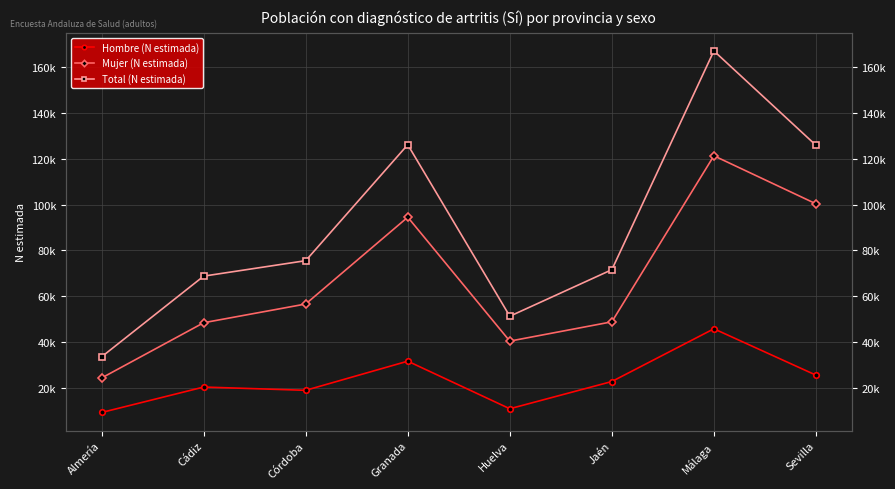

What is the average value of the Hombre (N estimada) series?

23138